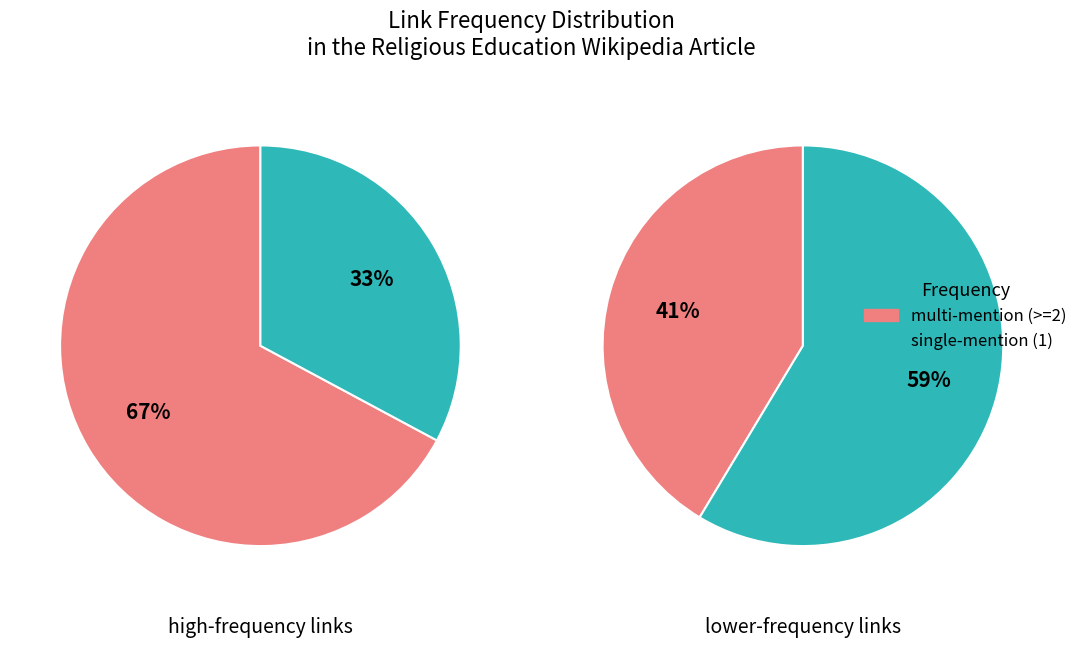

Is it true that India is 15% of the pie?

False